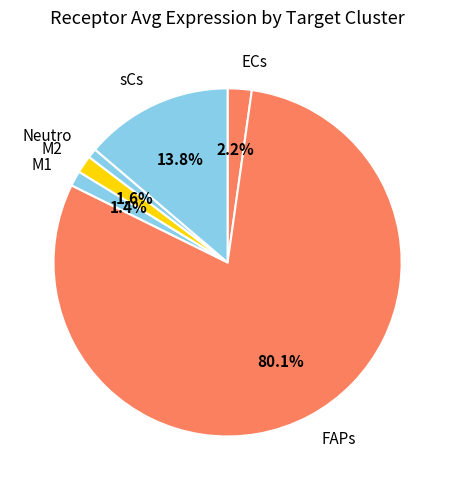

How many segments does this pie chart have?

6